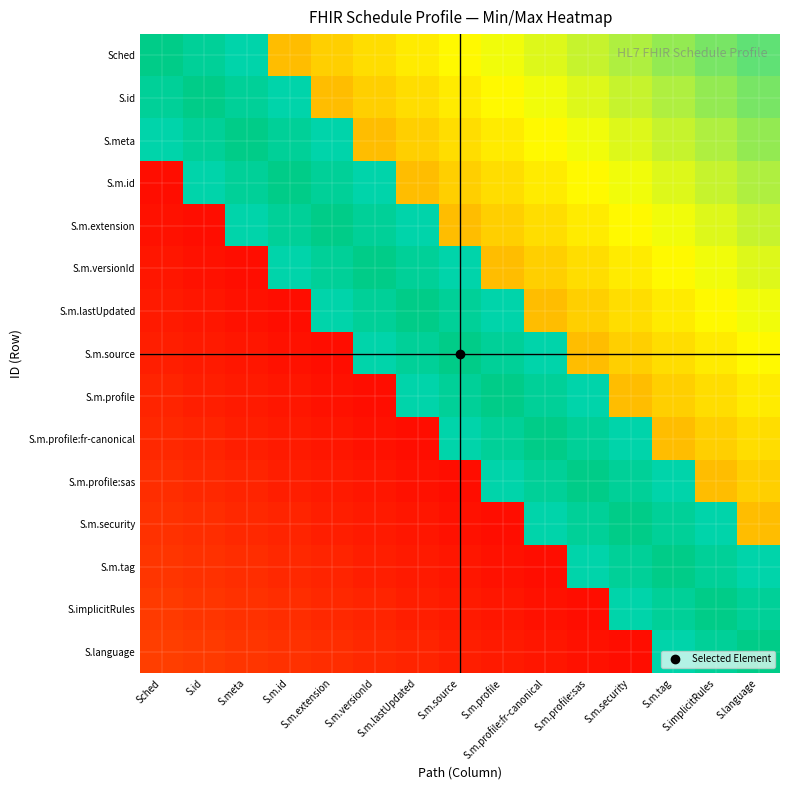

Rank the series at Sched from highest to lowest value.

Sched, S.id, S.meta, S.language, S.implicitRules, S.m.tag, S.m.security, S.m.profile:sas, S.m.profile:fr-canonical, S.m.profile, S.m.source, S.m.lastUpdated, S.m.versionId, S.m.extension, S.m.id